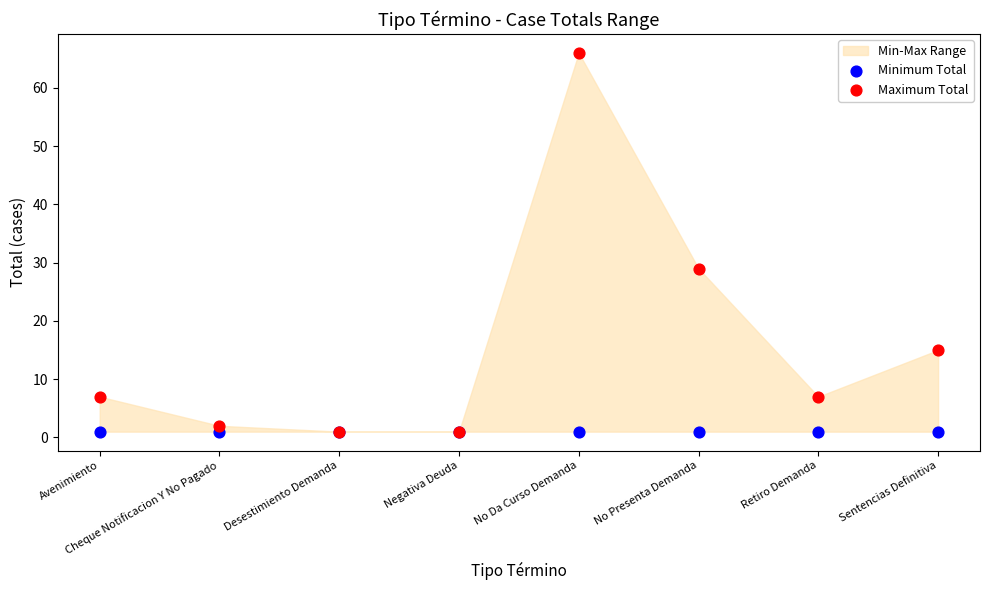

Across all series, what Y value is closest to 33?

29